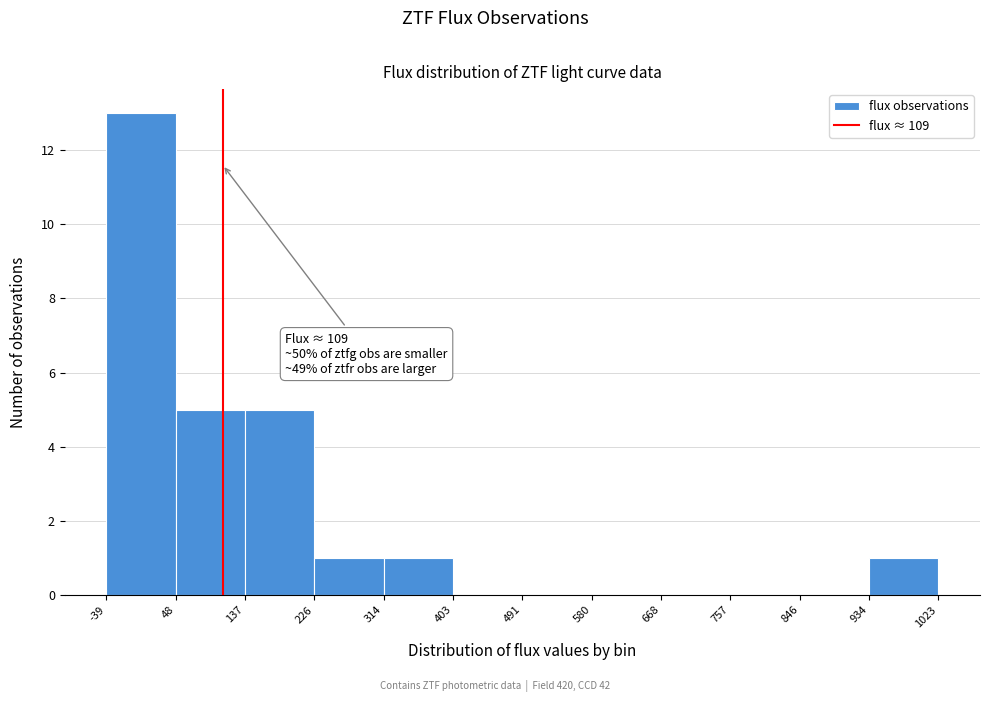

Which range on the x-axis has the tallest bar?

-39 to 48